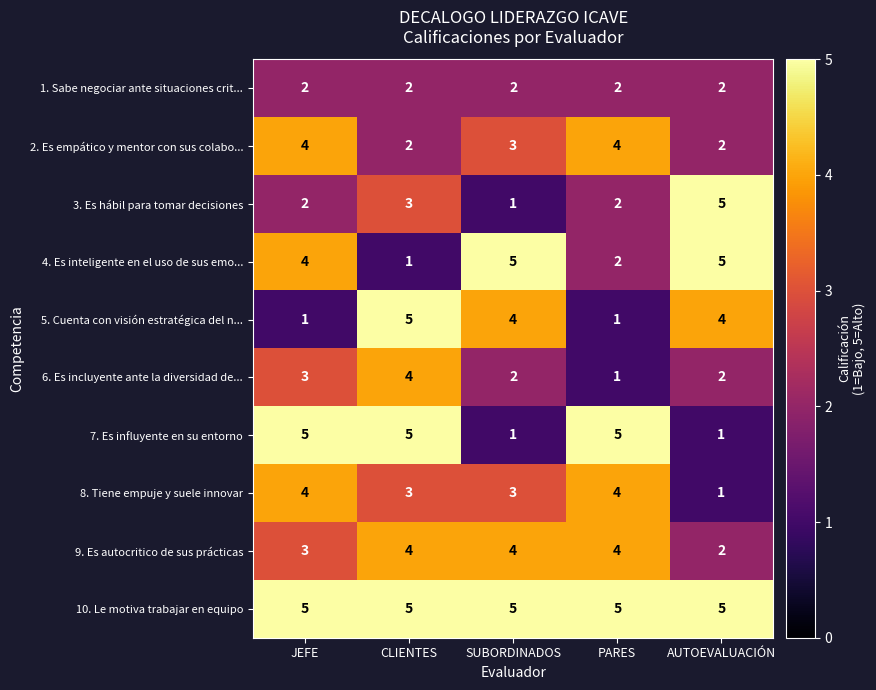

What is the sum of all 9. Es autocritico de sus prácticas values?

17